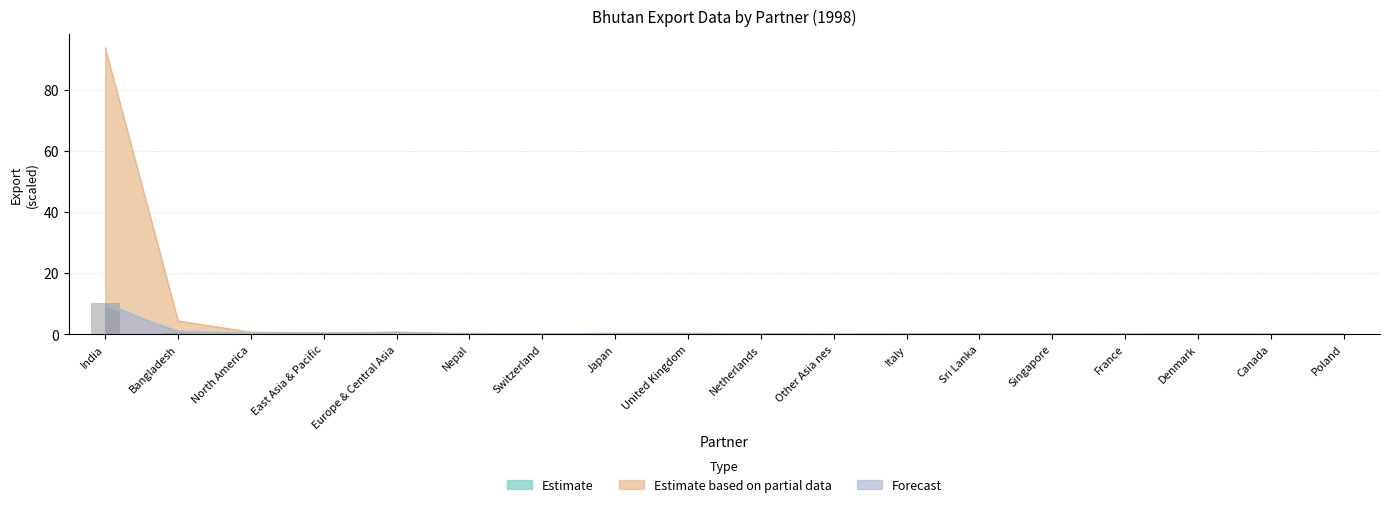

Reading left to right, list all the values displayed in this chart.

Export (US$ Thousand): 10.2	0.5	0.1	0.0	0.0	0.0	0.0	0.0	0.0	0.0	0.0	0.0	0.0	0.0	0.0	0.0	0.0	0.0
Export Partner Share (%): 93.7	4.4	0.7	0.4	0.4	0.3	0.2	0.2	0.1	0.1	0.0	0.0	0.0	0.0	0.0	0.0	0.0	0.0
No Of exported HS6 digit Products: 9.4	1.0	0.3	0.3	0.7	0.1	0.1	0.3	0.3	0.1	0.0	0.1	0.1	0.1	0.1	0.1	0.1	0.1